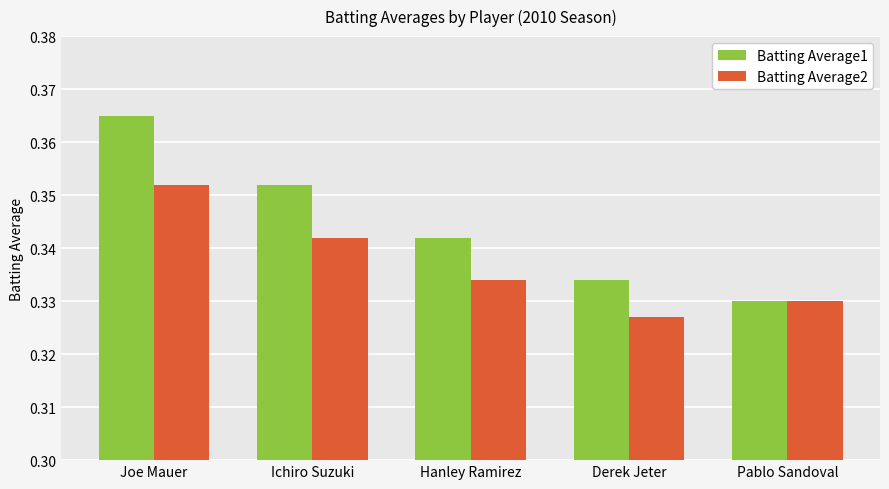

What is the label of the 1st bar from the right?

Pablo Sandoval